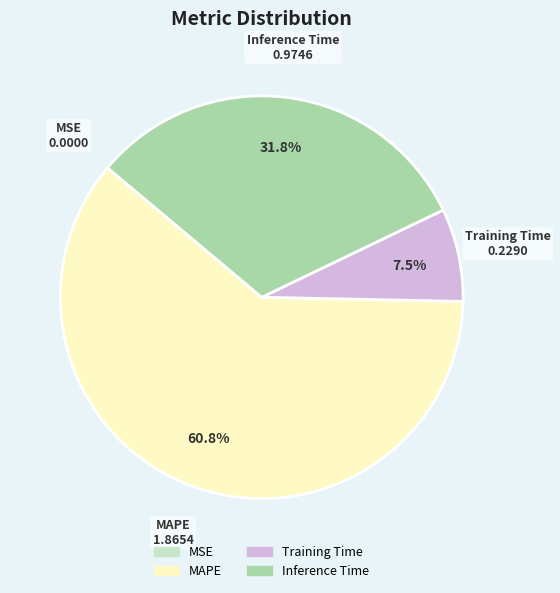

Is there a majority slice in this chart?

Yes